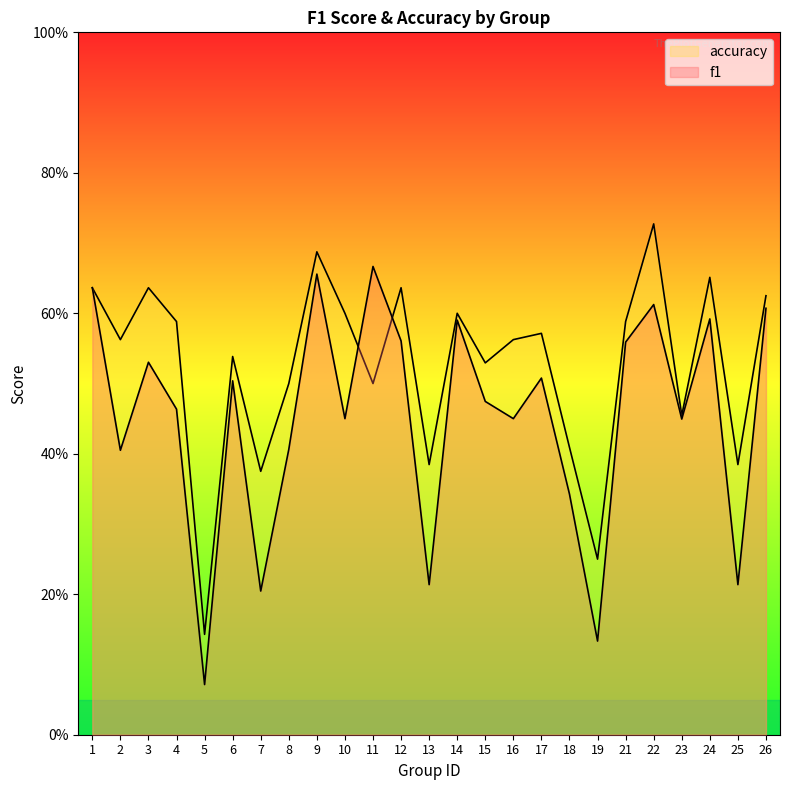

Which series changed the most between 18 and 19?

f1